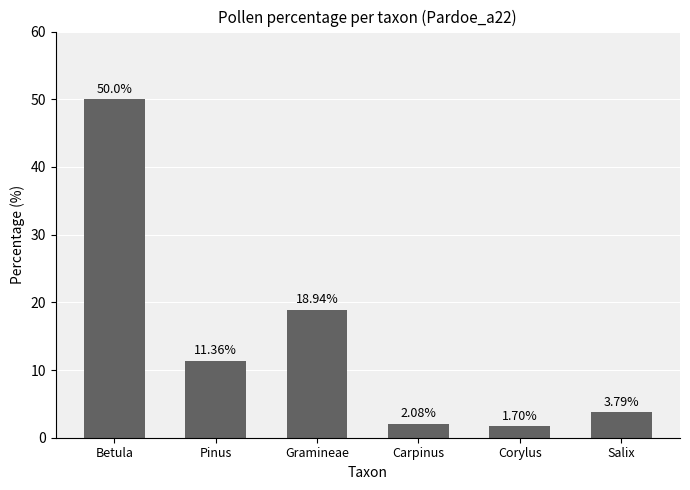

Are the bars horizontal?

No